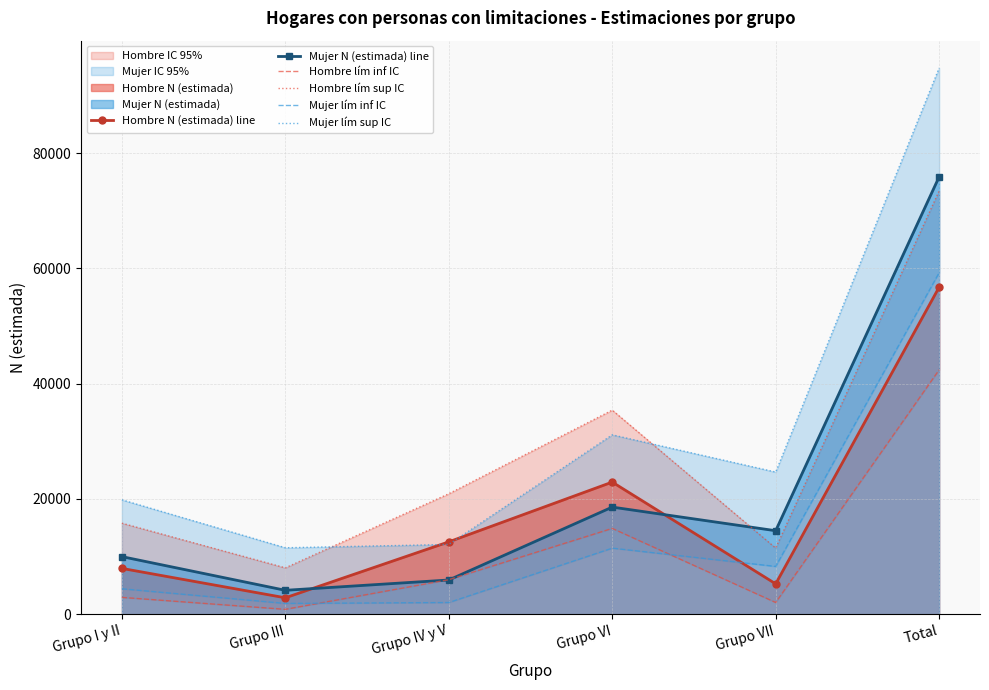

What is the difference between the highest and lowest values at Grupo III?

10681